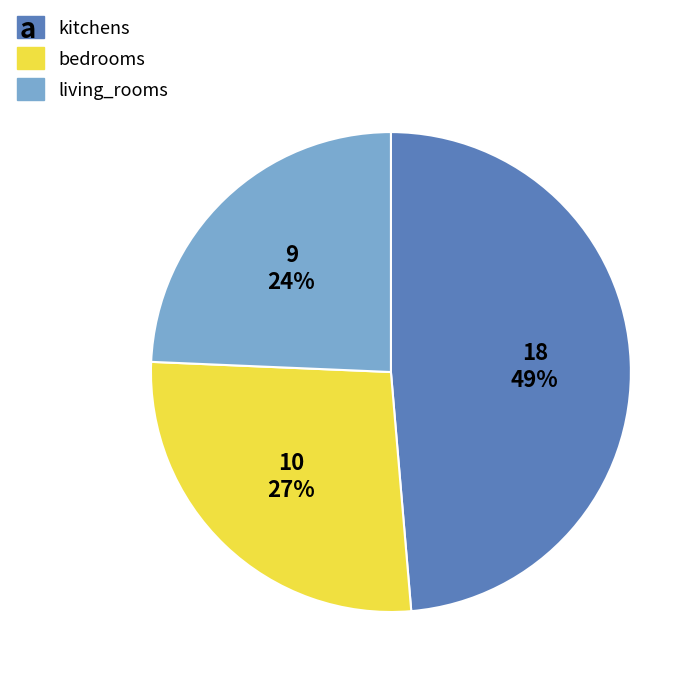

To the nearest percent, what is the average slice percentage?

33%